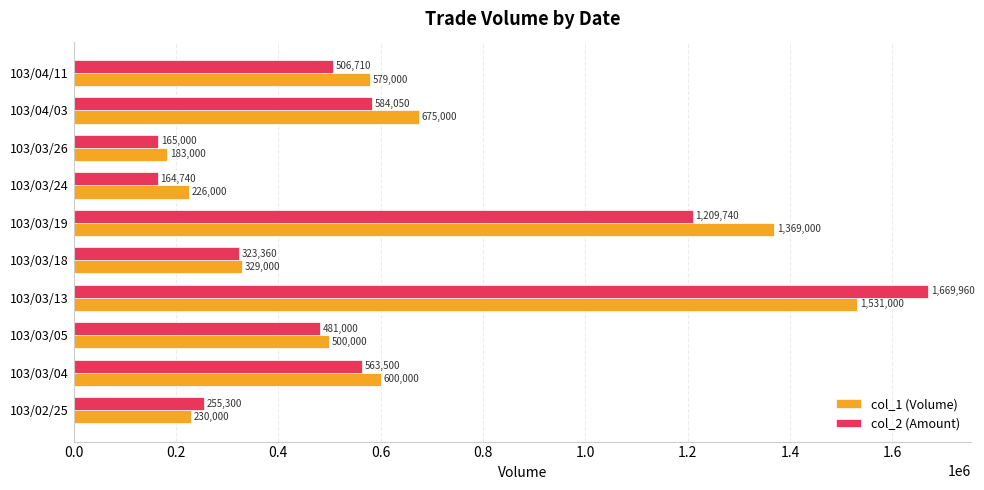

True or false: col_1 (Volume) has a value of 183000 at 103/03/26.

True